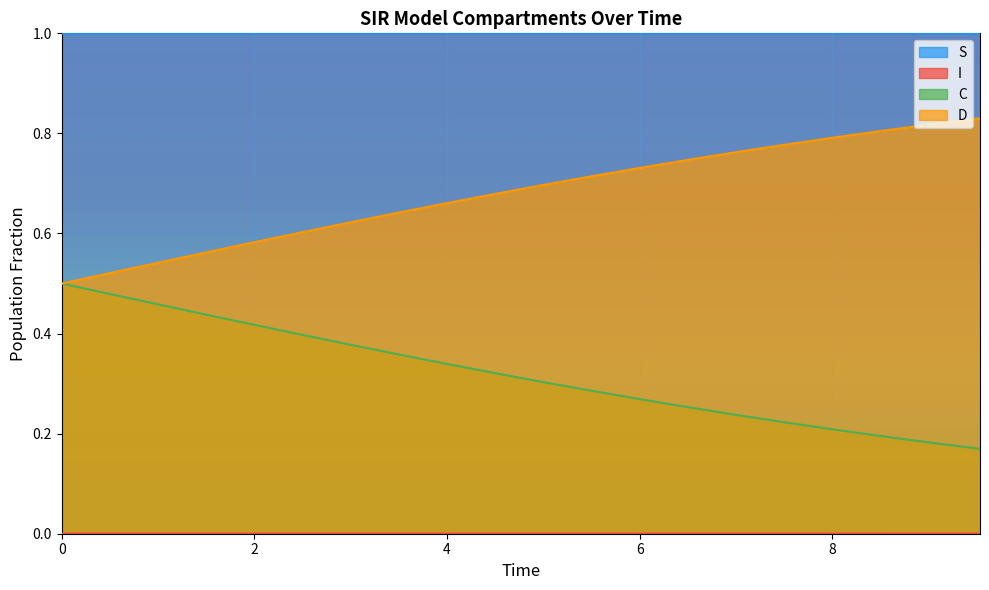

What is the total value across all series at 8.528428093645484?

2.0